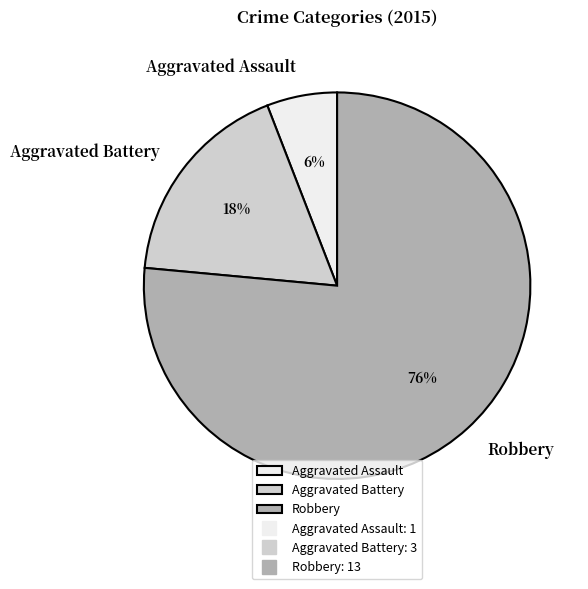

Count the number of slices in the pie.

3